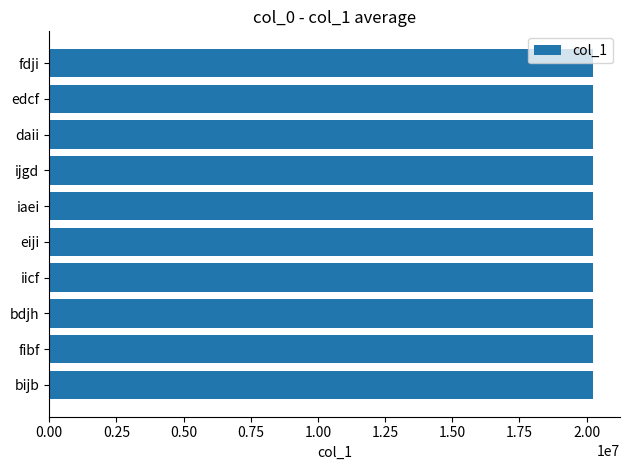

What is the sum of the values at ijgd and daii?

40449475